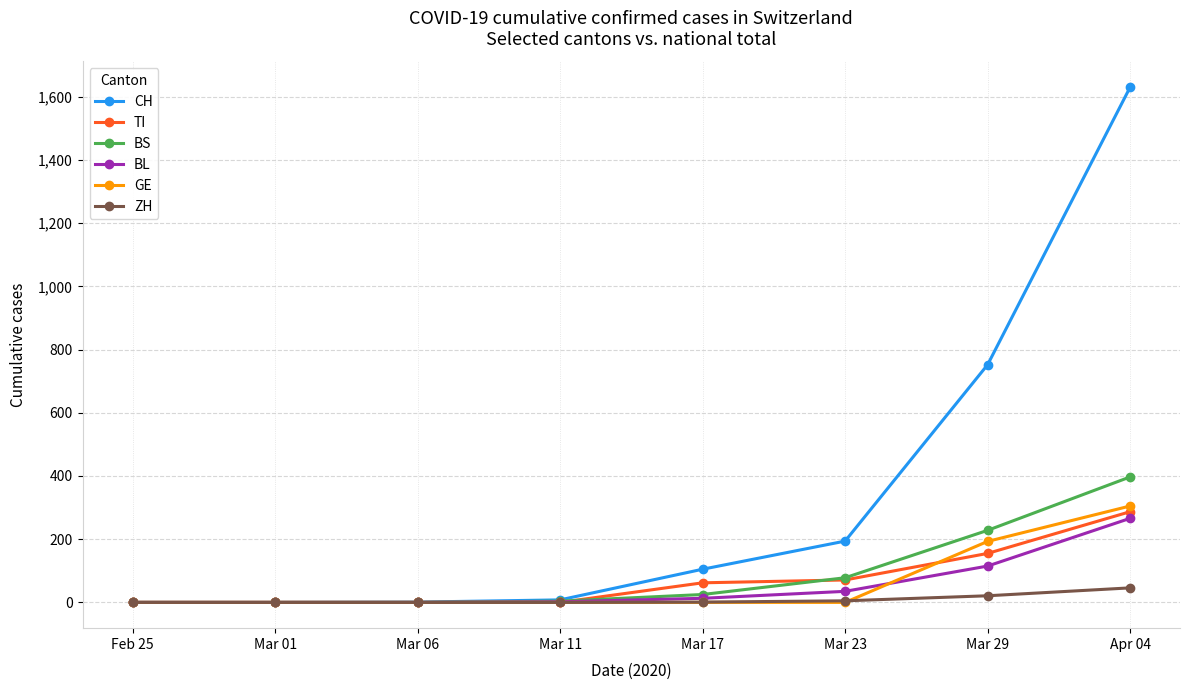

Which series has the largest range (max minus min)?

CH